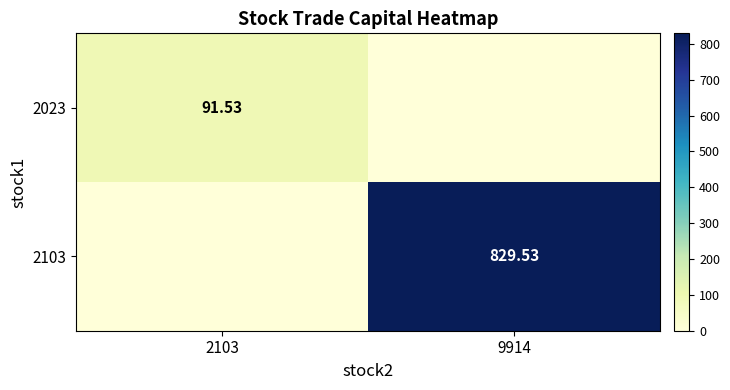

Where is 2103 nearest to the value 414?

2103